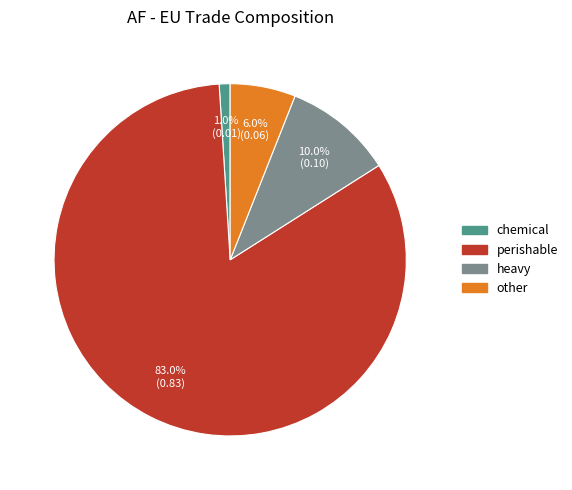

Combined, what portion of the pie is heavy and chemical?

11.0%